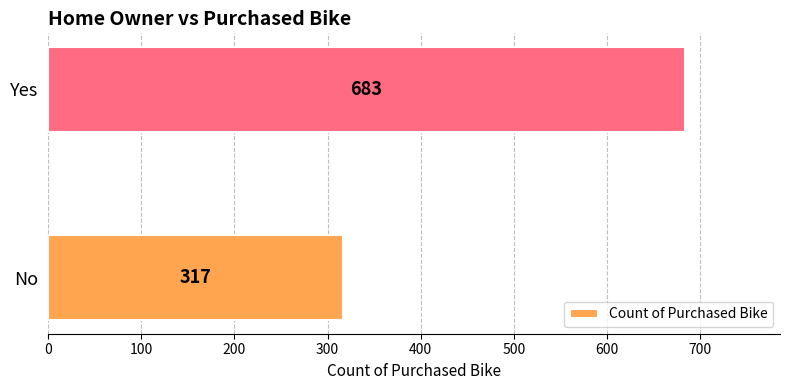

How many bars are there in total?

2